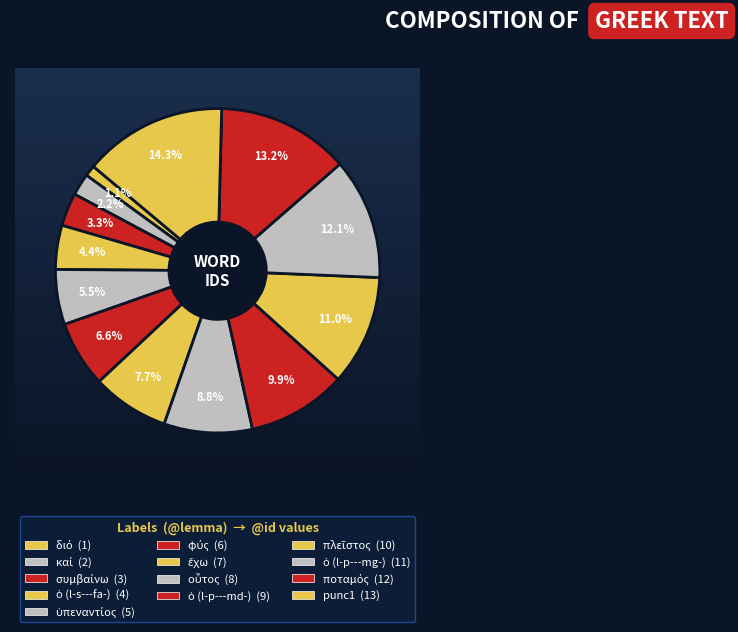

What percentage do ἔχω and ὁ (l-p---md-) together represent?

17.6%